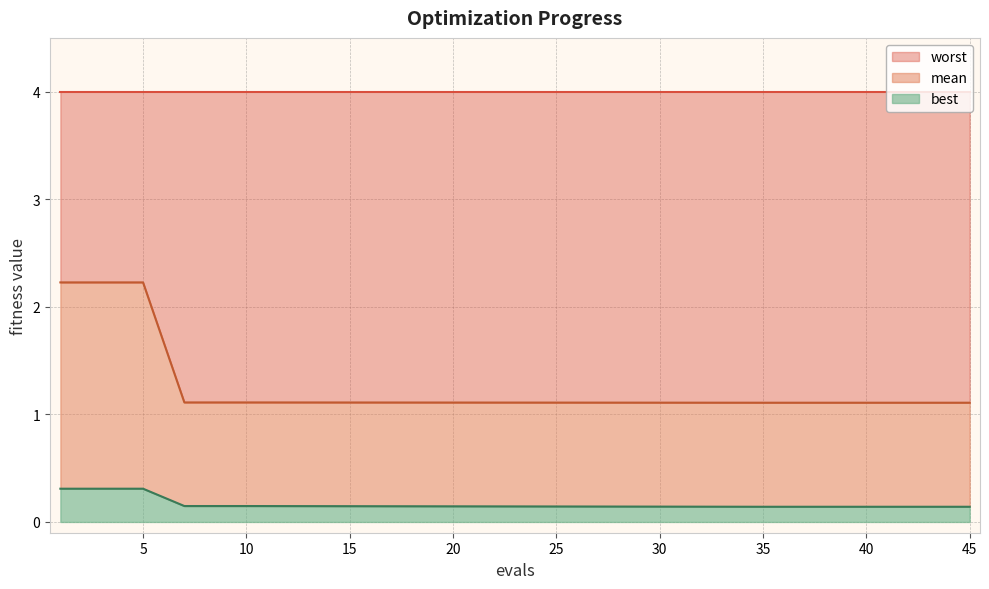

True or false: best and mean intersect in this chart.

False